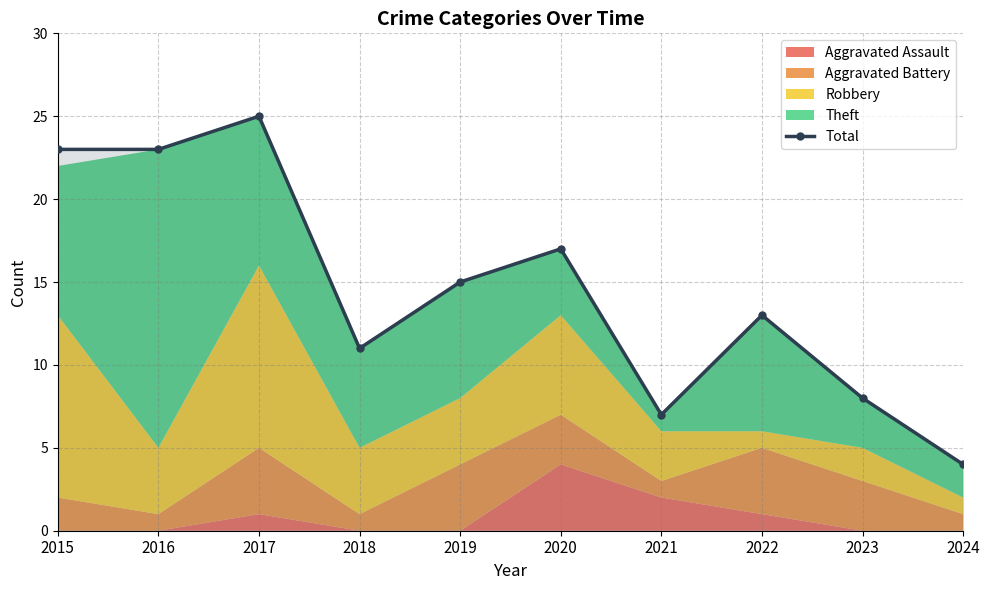

Reading right to left, list all the values displayed in this chart.

2024=4	2023=8	2022=13	2021=7	2020=17	2019=15	2018=11	2017=25	2016=23	2015=23